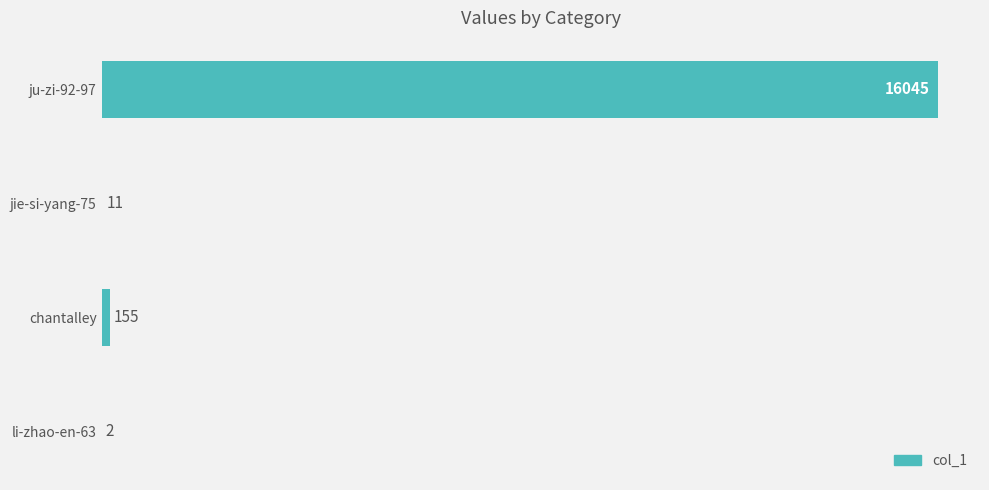

Reading top to bottom, transcribe all the data shown in this chart.

ju-zi-92-97=16045	jie-si-yang-75=11	chantalley=155	li-zhao-en-63=2